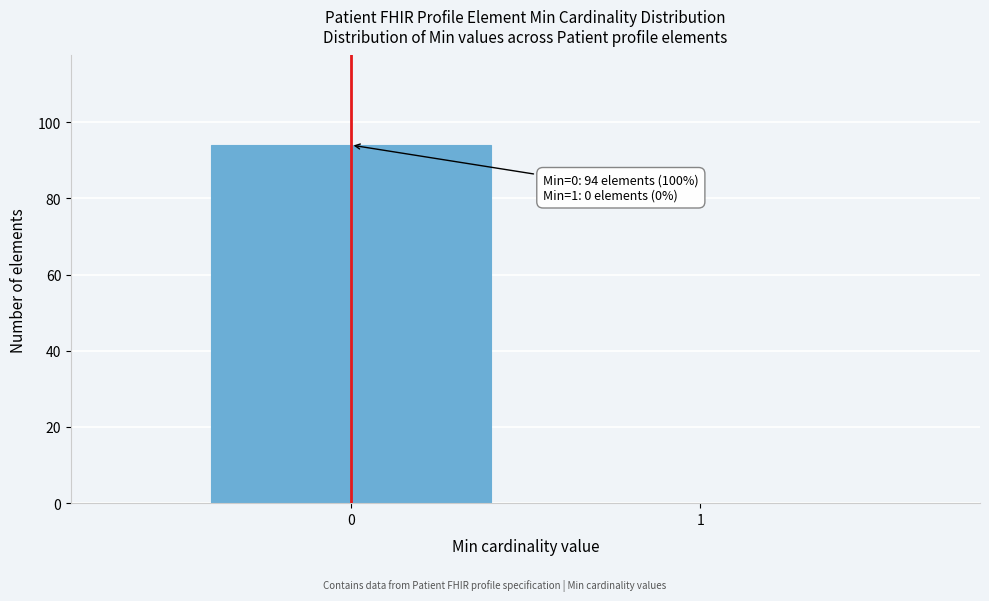

Reading left to right, transcribe all the data shown in this chart.

0=94	1=0